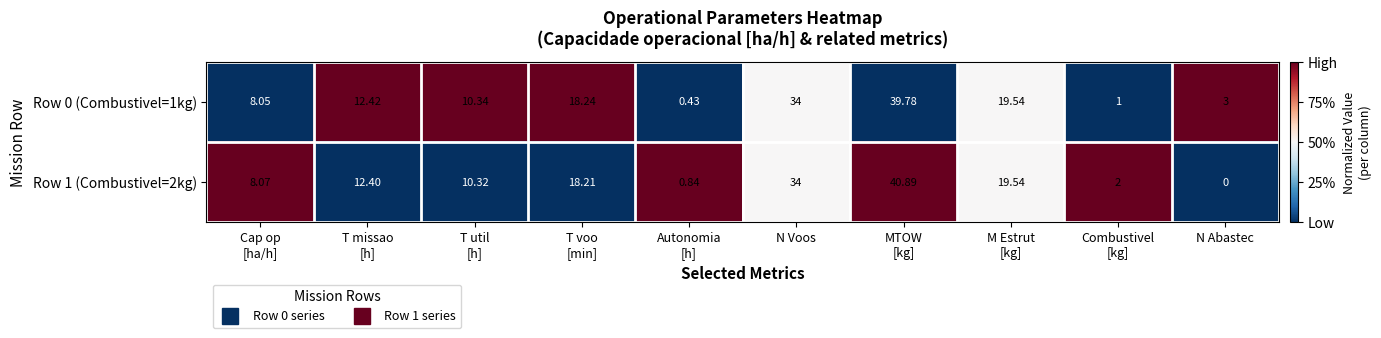

Which series has the largest total across all categories?

Row 0 (Combustivel=1kg)